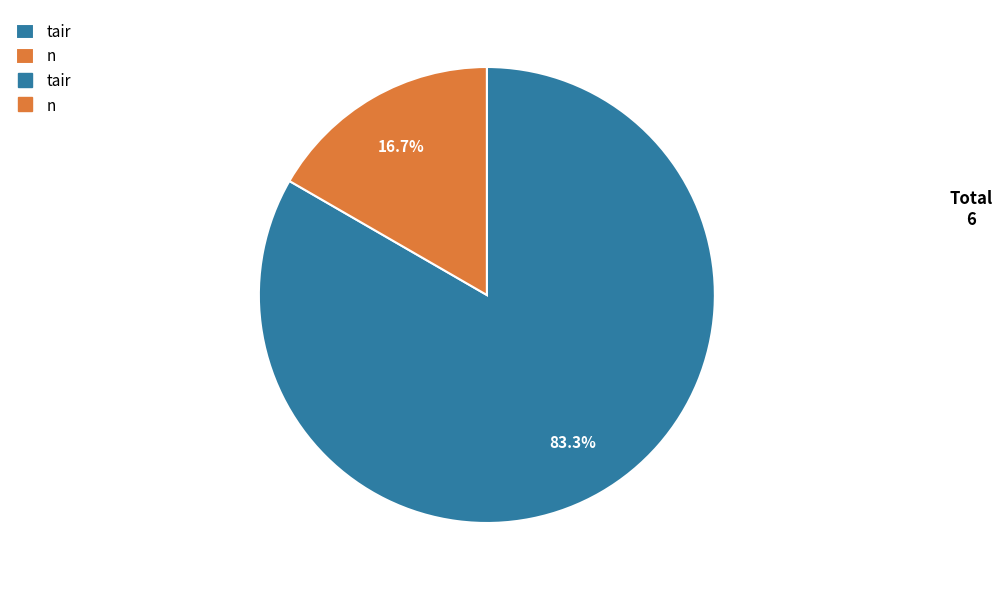

Count the number of slices in the pie.

2